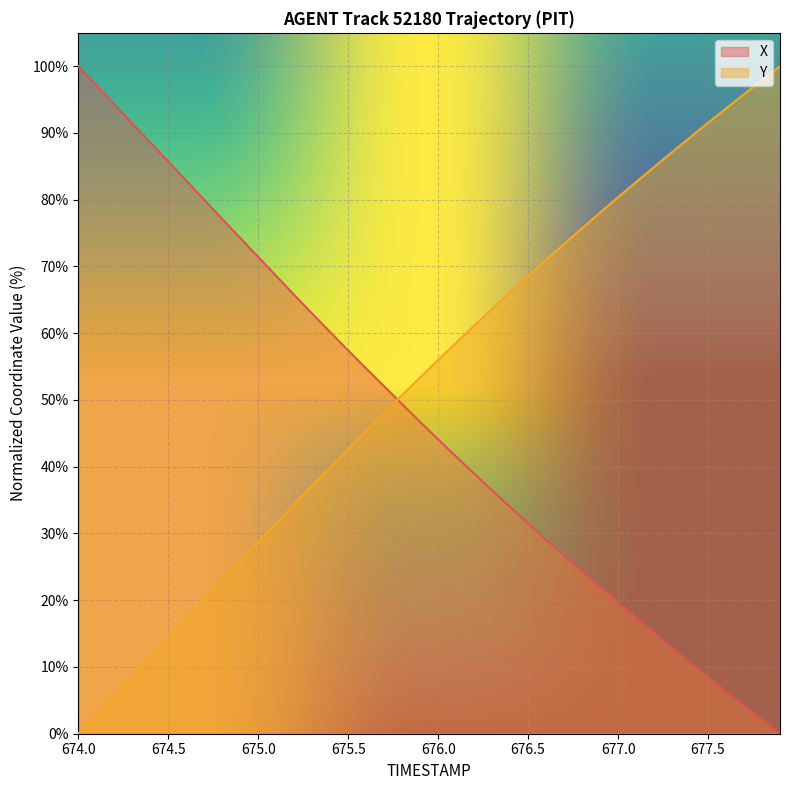

What is the difference between the maximum and minimum values in the X series?

100.0